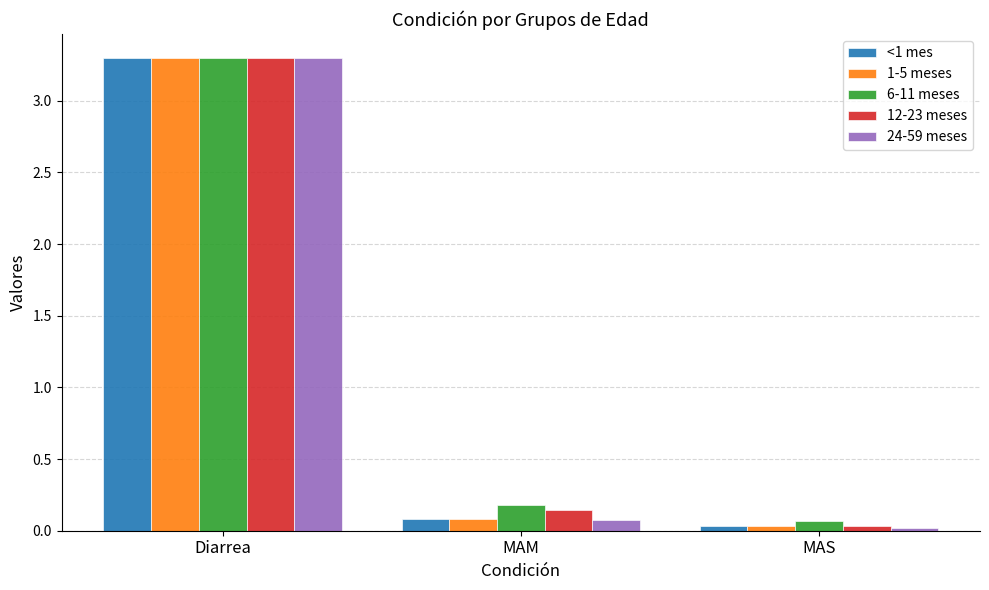

What is the label of the 1st bar from the right?

MAS